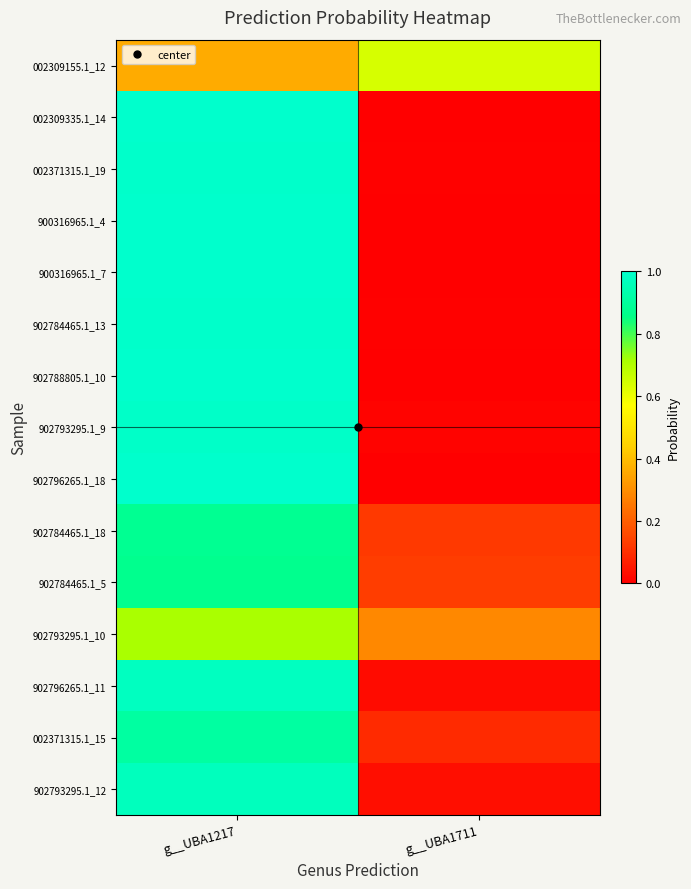

At how many categories does at least one series exceed 0?

2